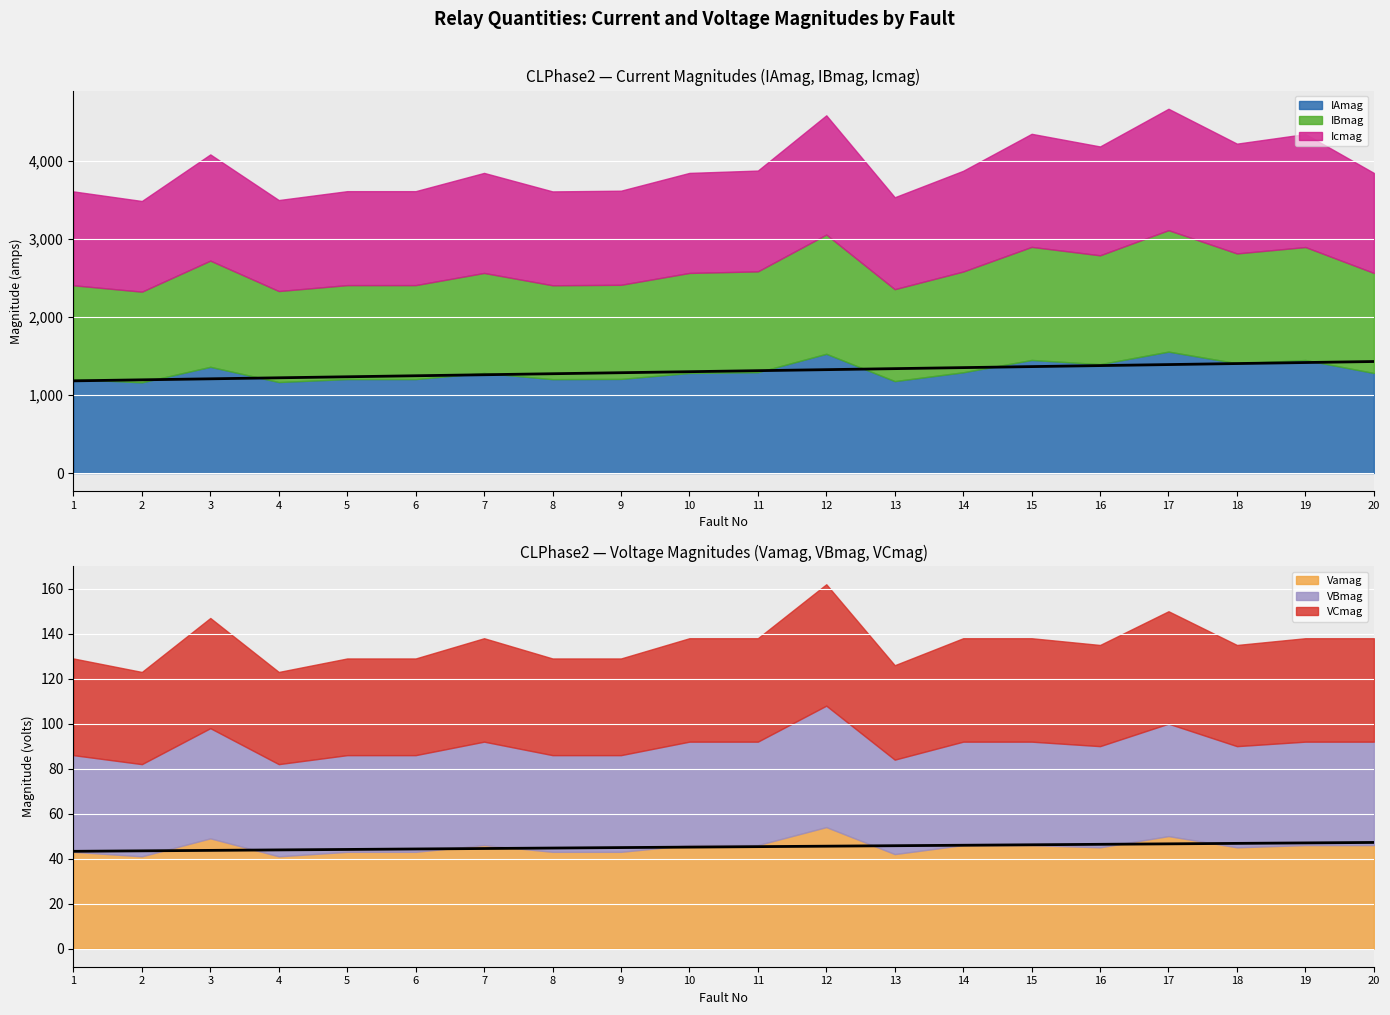

What is the highest value of the IBmag series?

1556